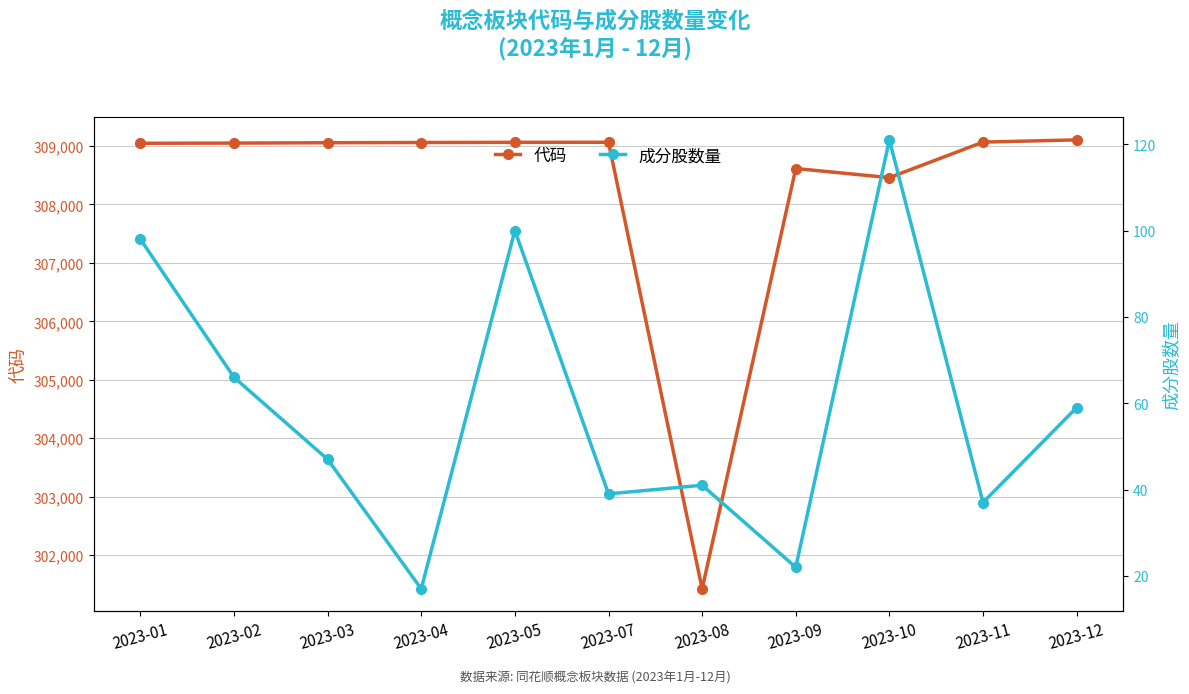

Rank the series by their maximum value, from highest to lowest.

代码, 成分股数量